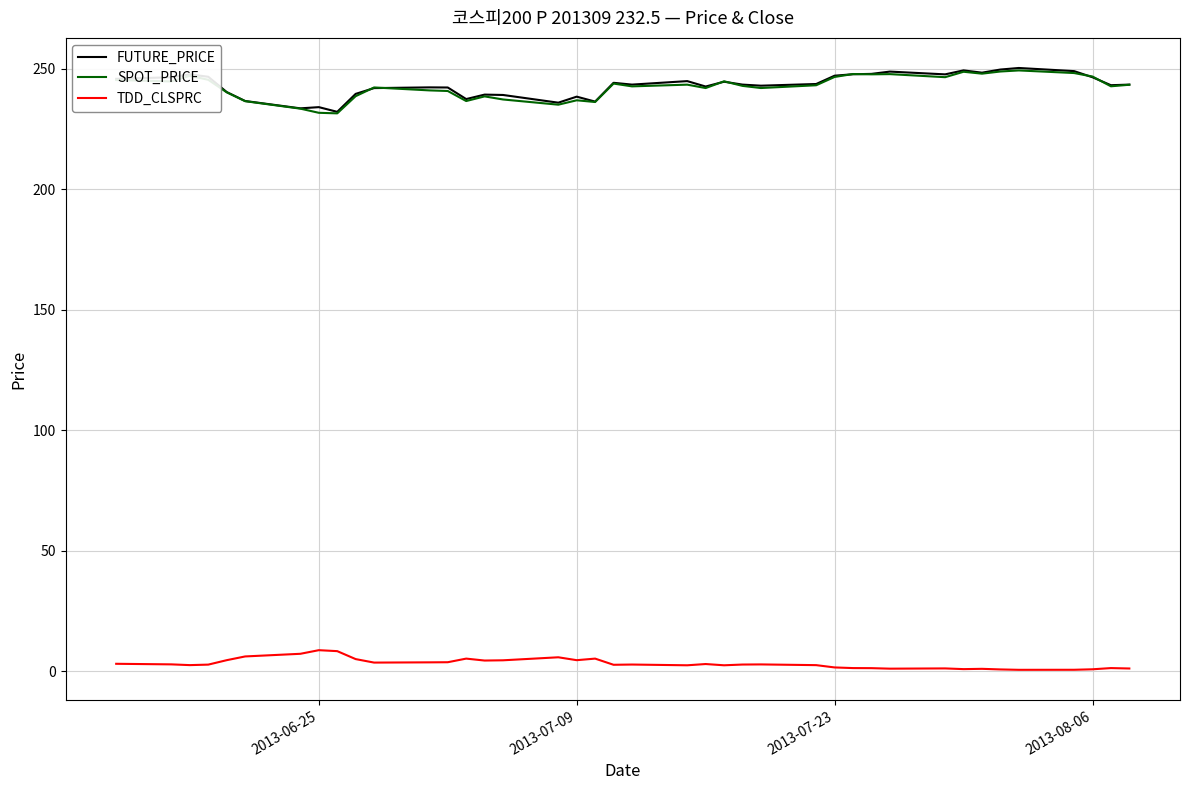

True or false: TDD_CLSPRC and FUTURE_PRICE cross at least once.

False